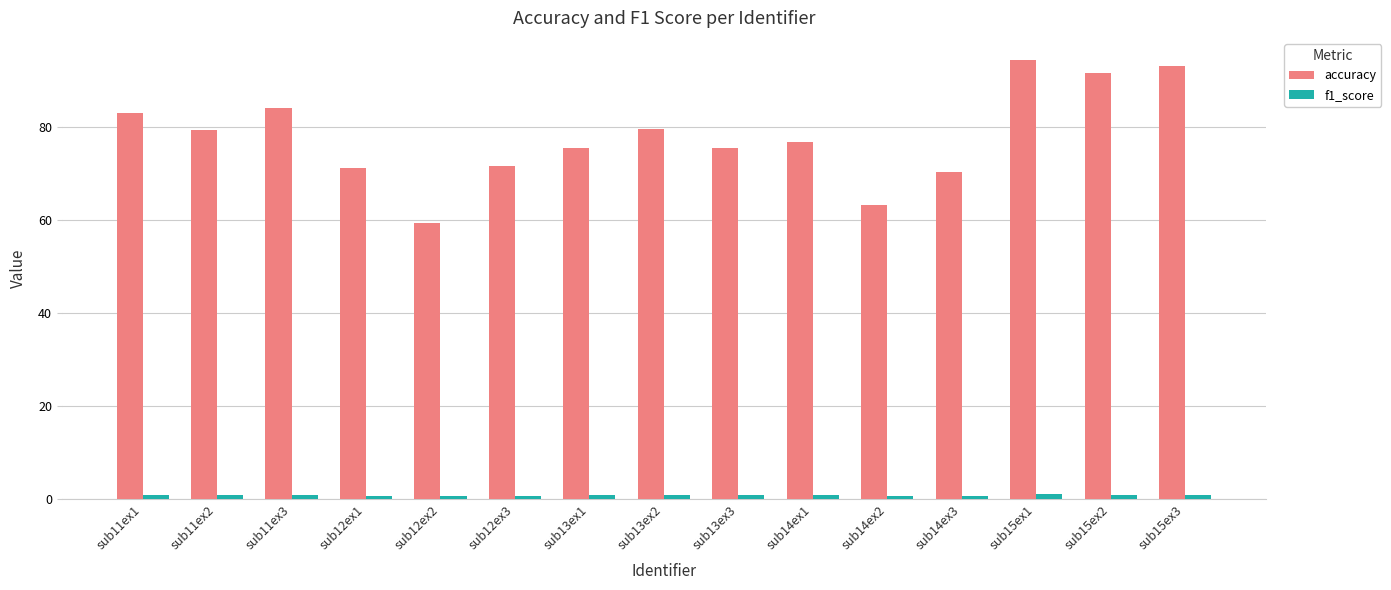

The value of accuracy at sub11ex1 is 134.9. True or false?

False